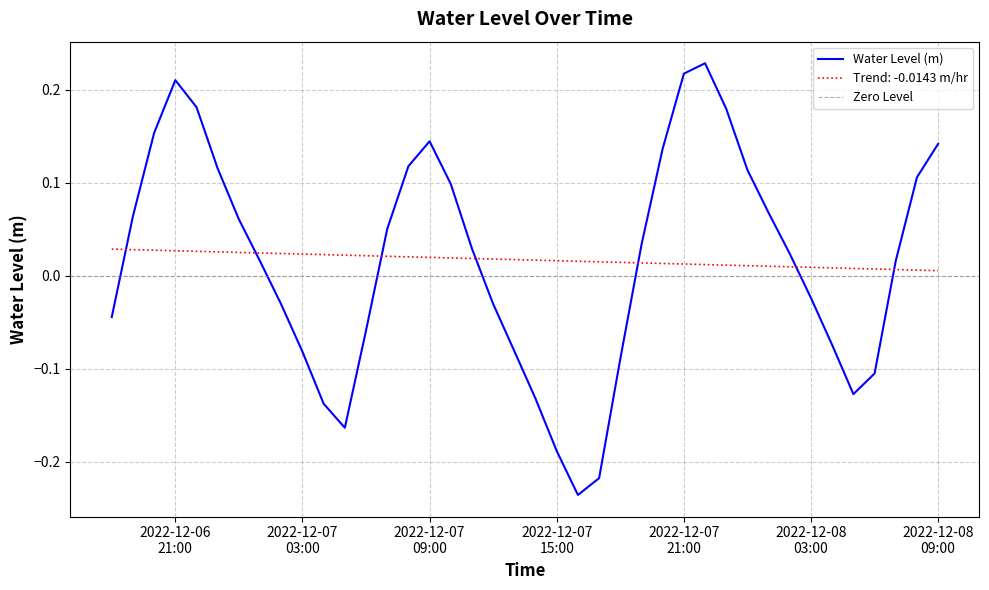

What is the sum of the values at 2022-12-08 07:00:00 and 2022-12-07 17:00:00?

-0.2